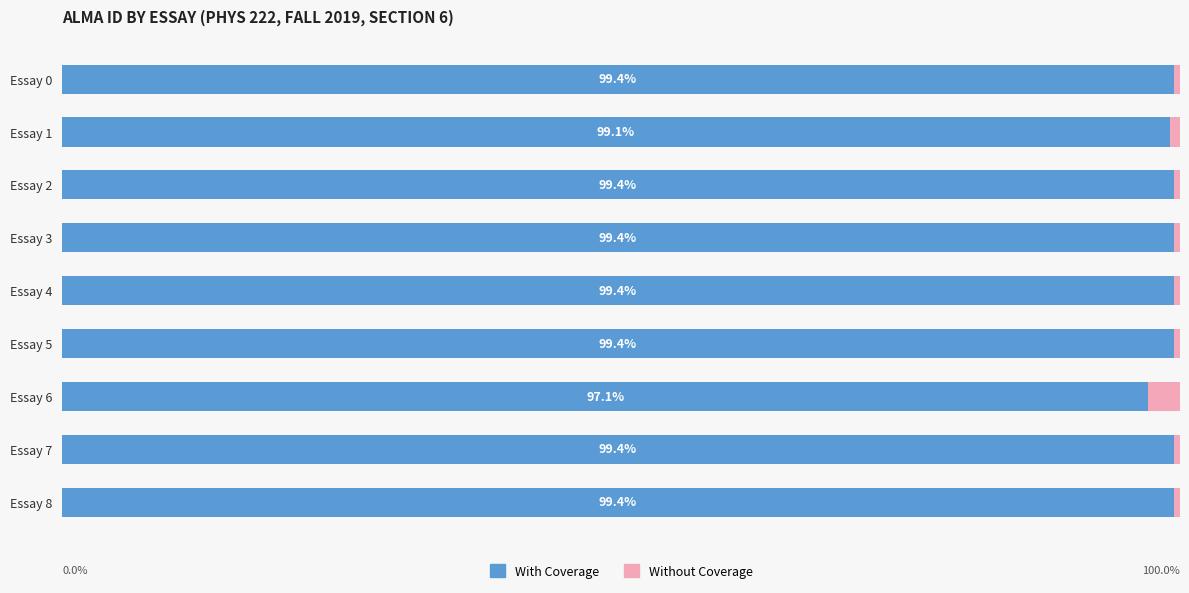

What are all the series names shown in the legend?

With Coverage, Without Coverage